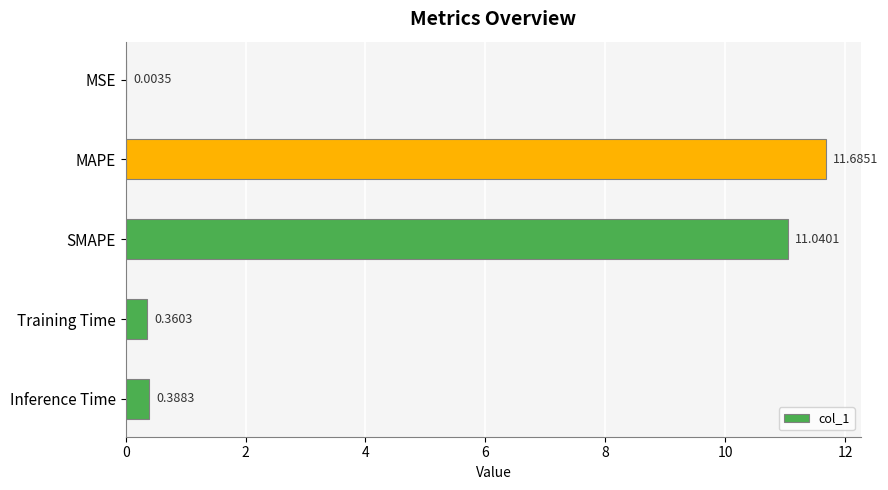

What is the change in value from MSE to Training Time?

+0.4